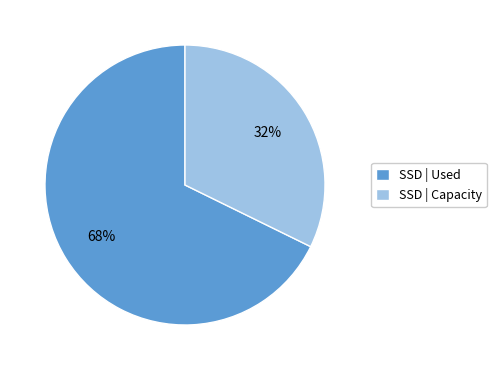

To the nearest percent, what percentage of the pie is SSD | Capacity?

32%